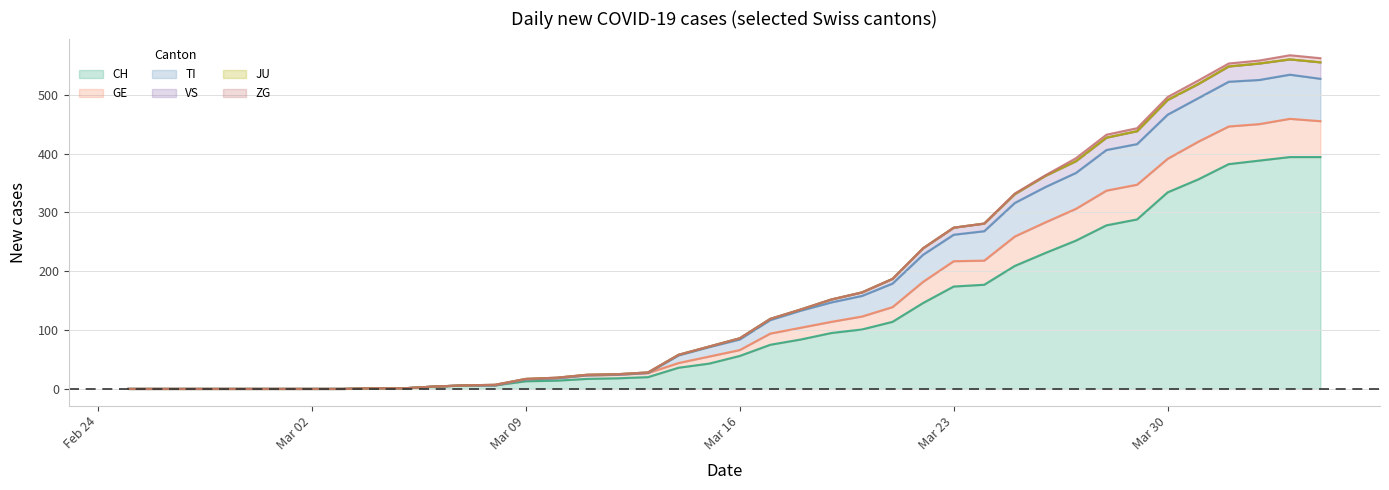

Does the chart display data point markers on the line(s)?

No